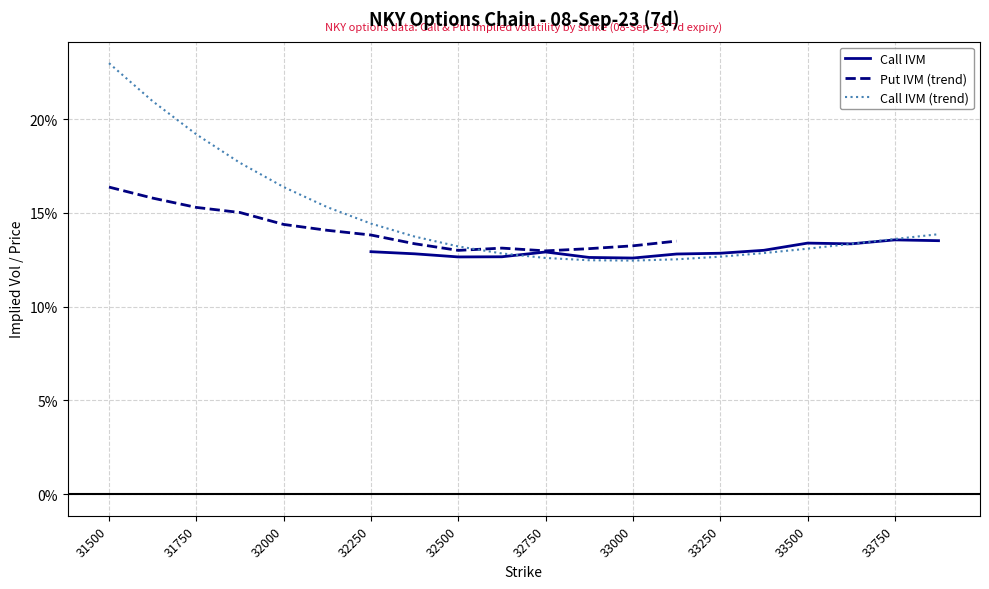

The Call IVM (trend) series shows 7.5 at 33250. True or false?

False